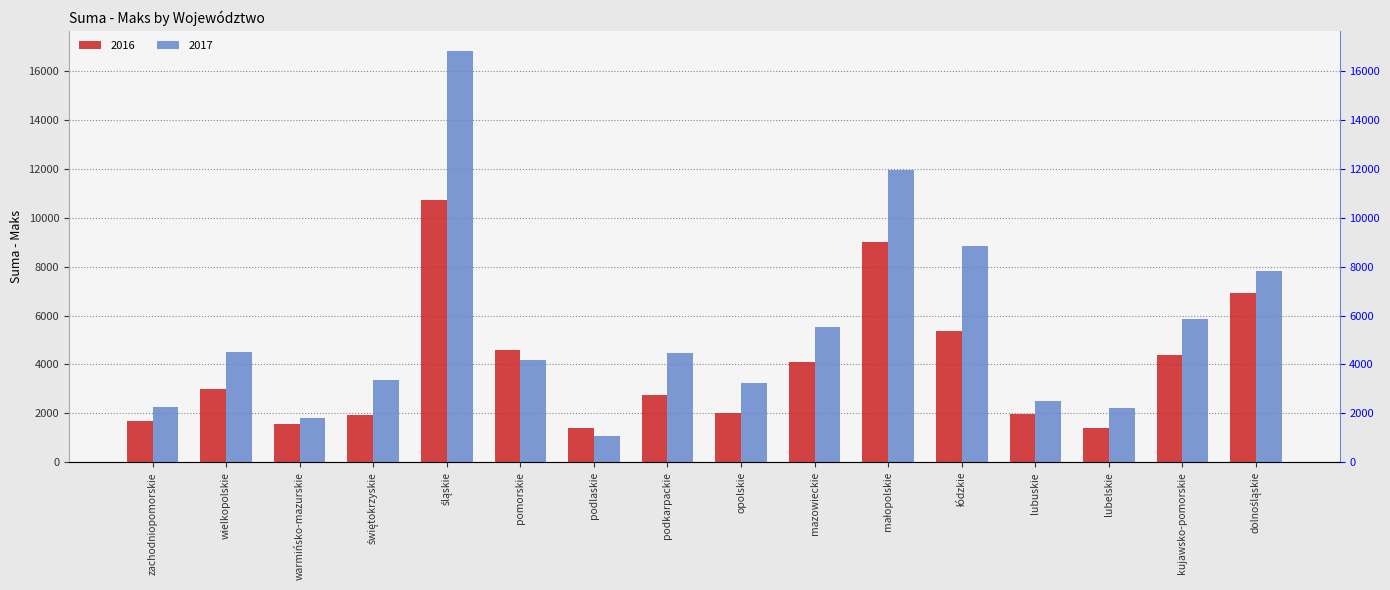

Is it true that 2016 equals 2059.0 at podlaskie?

False